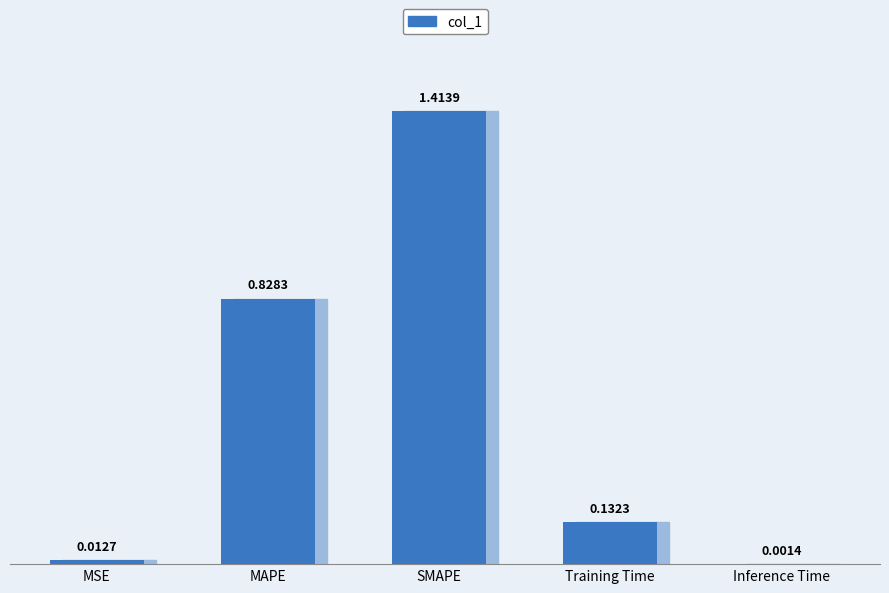

At which label is the value closest to 0?

Inference Time